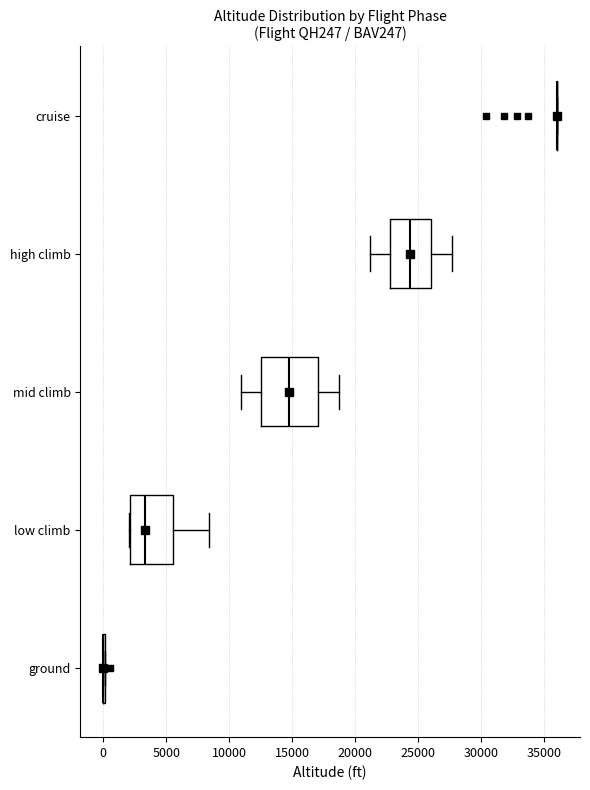

Where does the median line of the box for high climb sit on the x-axis? The values are not printed on the chart, so give them approximately, as read against the axis.

24500